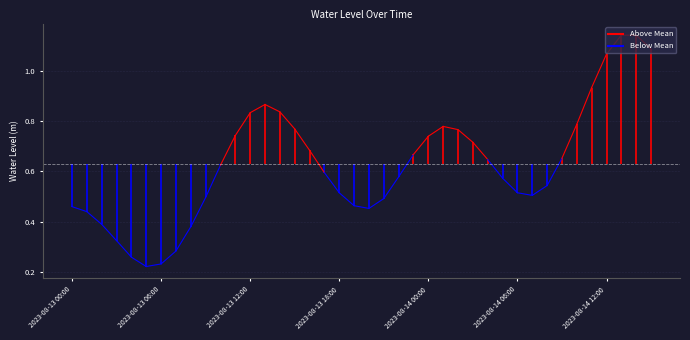

Which has a higher value, 2023-08-14 05:00 or 2023-08-13 04:00?

2023-08-14 05:00